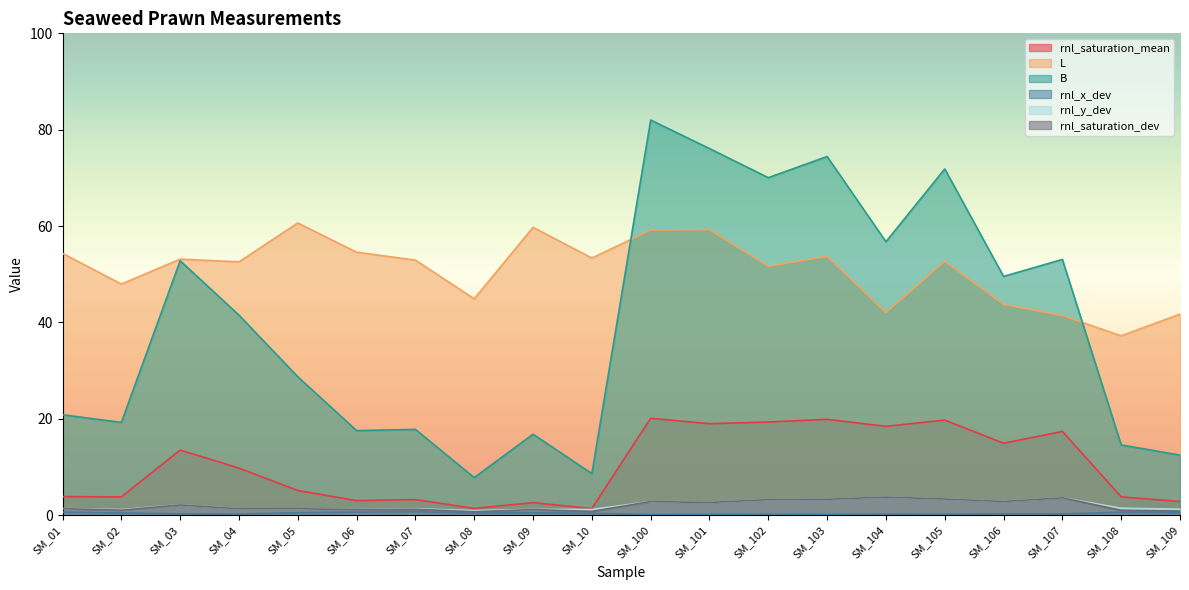

What is the minimum value for L?

37.2